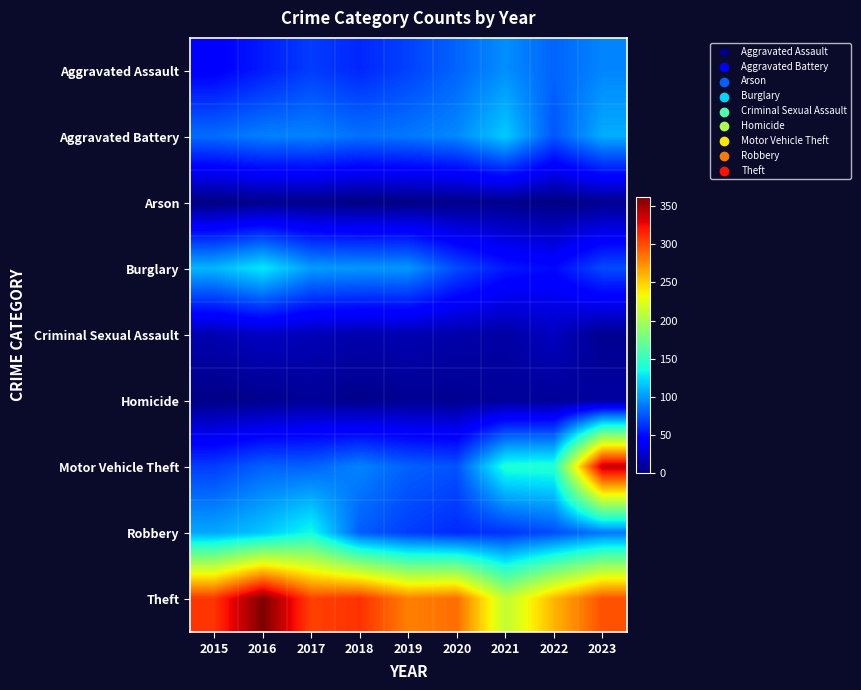

What is the total value across all series at 2015?

738